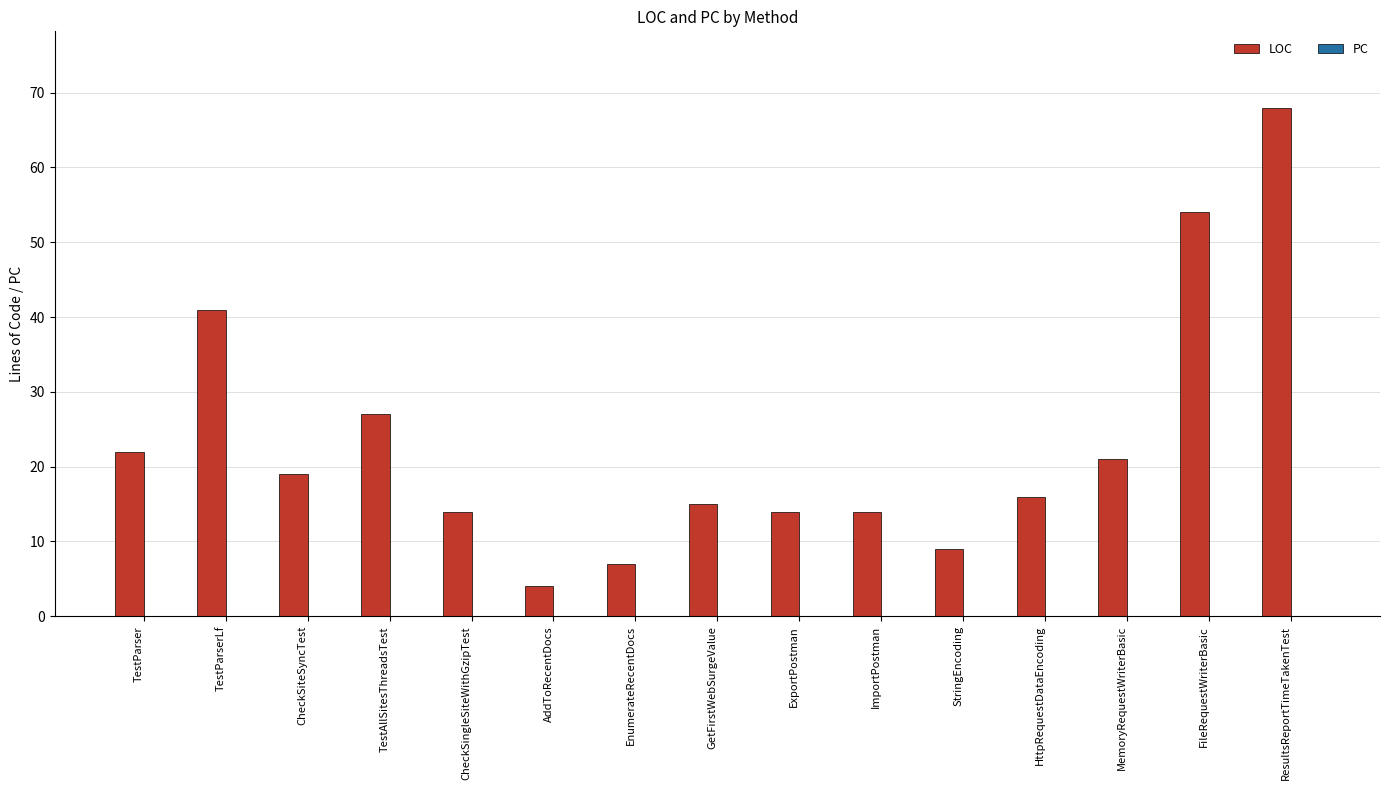

What is the label of the 15th bar from the right?

TestParser